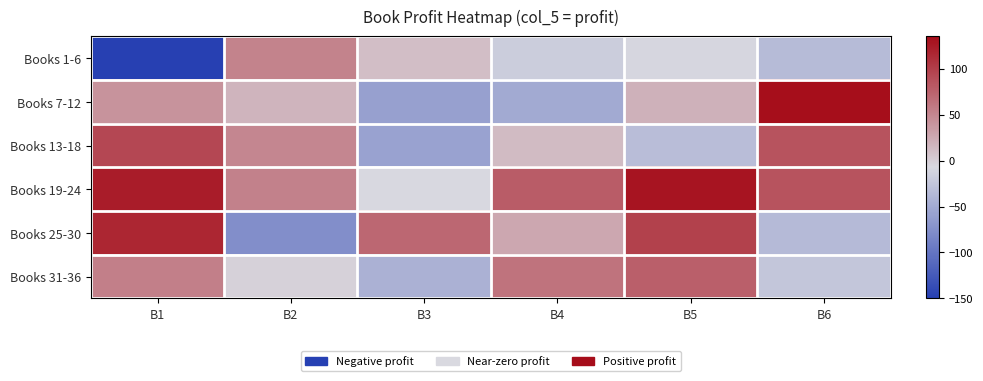

Reading left to right, extract all data points from this chart.

Books 1-6: B1=-148.8	B2=51.6	B3=10.9	B4=-18.5	B5=-9.6	B6=-34.6
Books 7-12: B1=40.8	B2=17.6	B3=-58.7	B4=-50.6	B5=20.3	B6=132.9
Books 13-18: B1=93.3	B2=49.9	B3=-57.6	B4=13.4	B5=-32.5	B6=85.0
Books 19-24: B1=123.2	B2=52.8	B3=-8.4	B4=78.5	B5=128.8	B6=85.6
Books 25-30: B1=116.4	B2=-75.8	B3=70.9	B4=26.1	B5=98.2	B6=-36.4
Books 31-36: B1=54.4	B2=-2.8	B3=-44.0	B4=62.8	B5=76.1	B6=-24.5